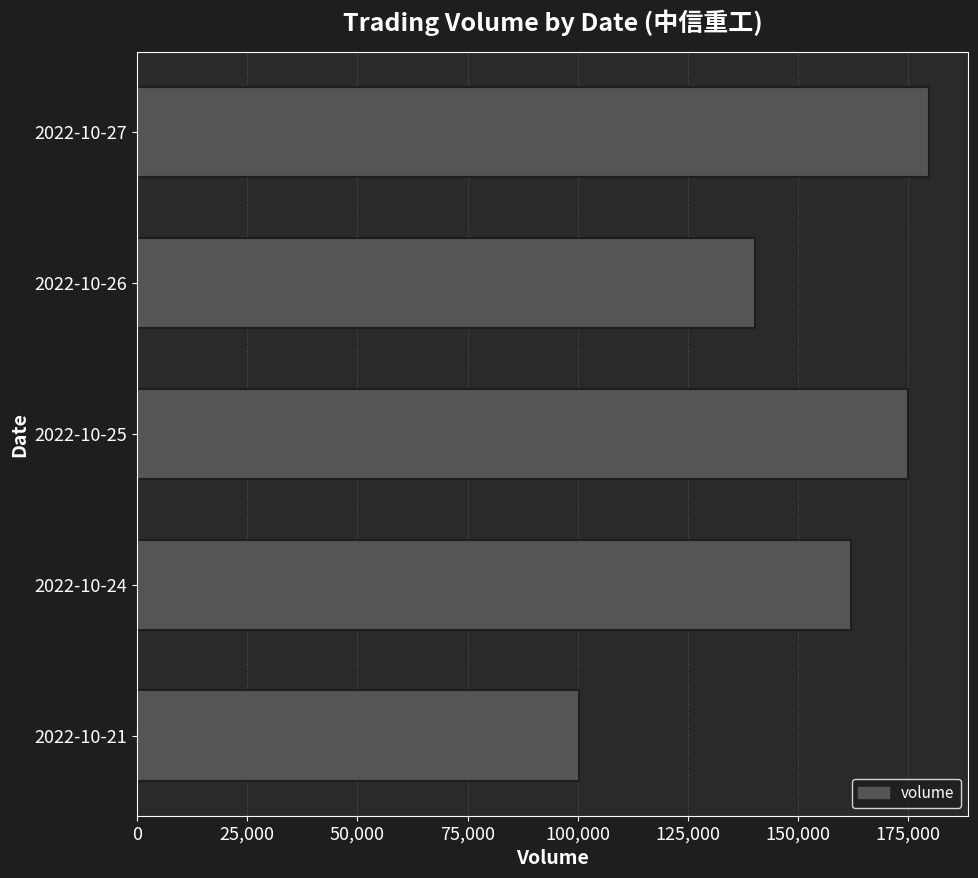

Reading bottom to top, list all the values displayed in this chart.

2022-10-21=100222	2022-10-24=162009	2022-10-25=175022	2022-10-26=140328	2022-10-27=179671